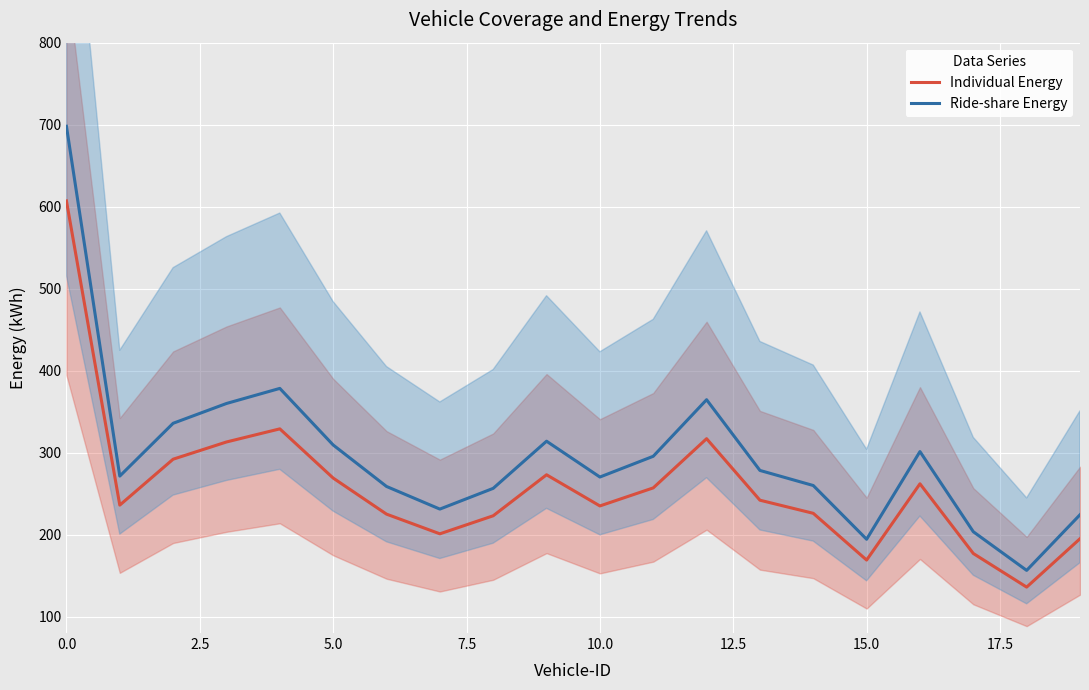

What is the lowest value of the Ride-share Energy series?

156.4